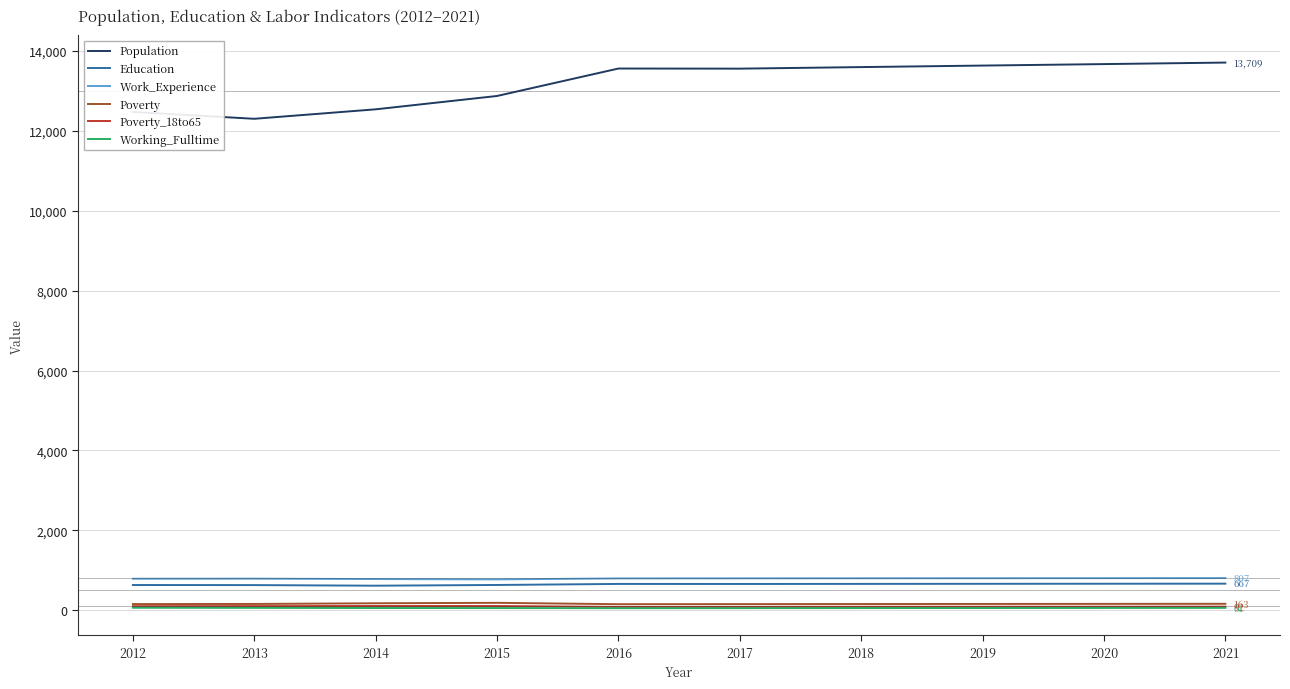

True or false: Work_Experience has a value of 792 at 2013.

True